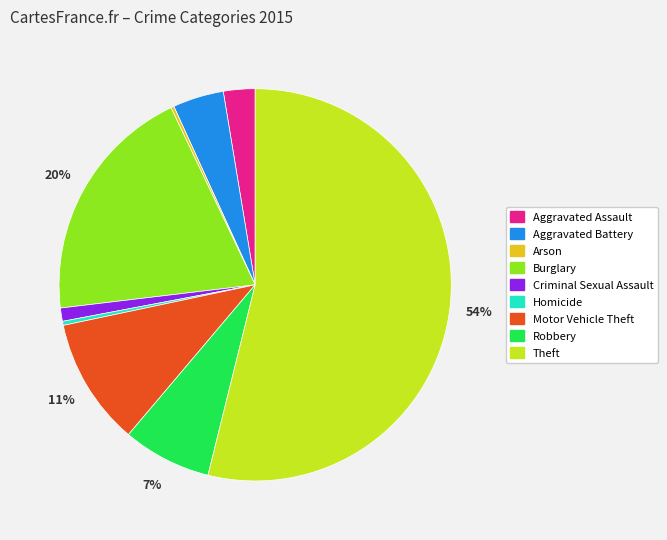

Combined, do Criminal Sexual Assault and Robbery account for over 50%?

No